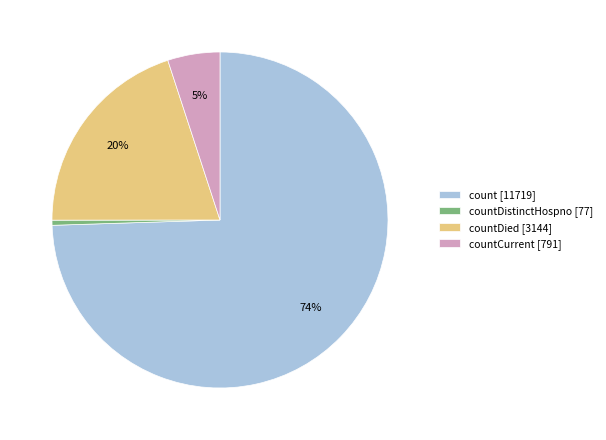

The count [11719] slice represents 74% of the pie. True or false?

True